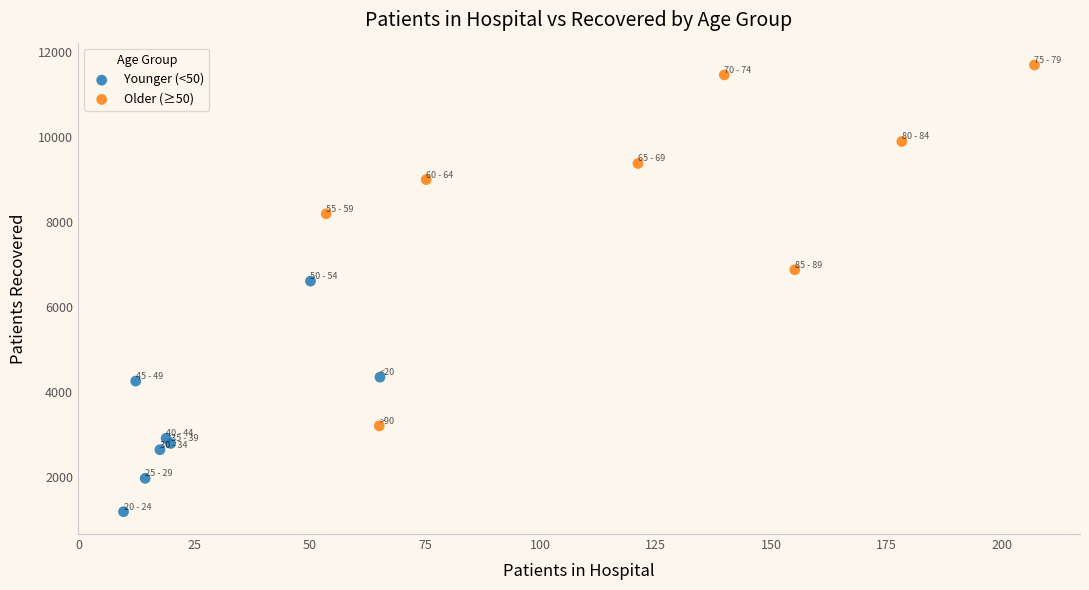

Which series reaches the minimum Y coordinate?

Younger (<50)